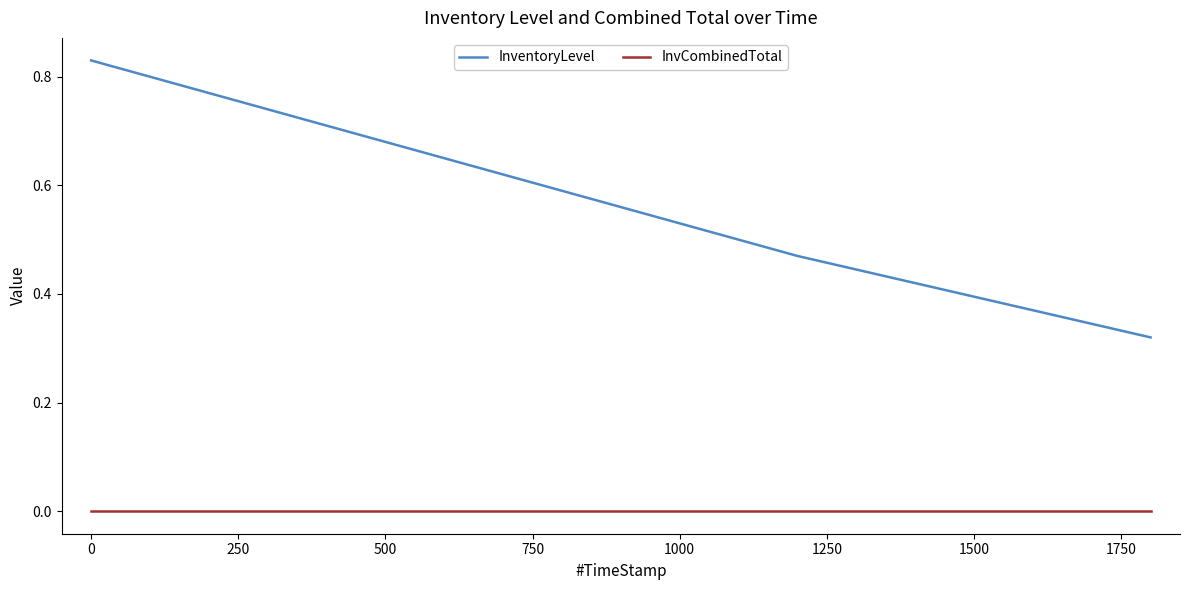

True or false: InventoryLevel has more than 0 points higher than both neighbors.

False